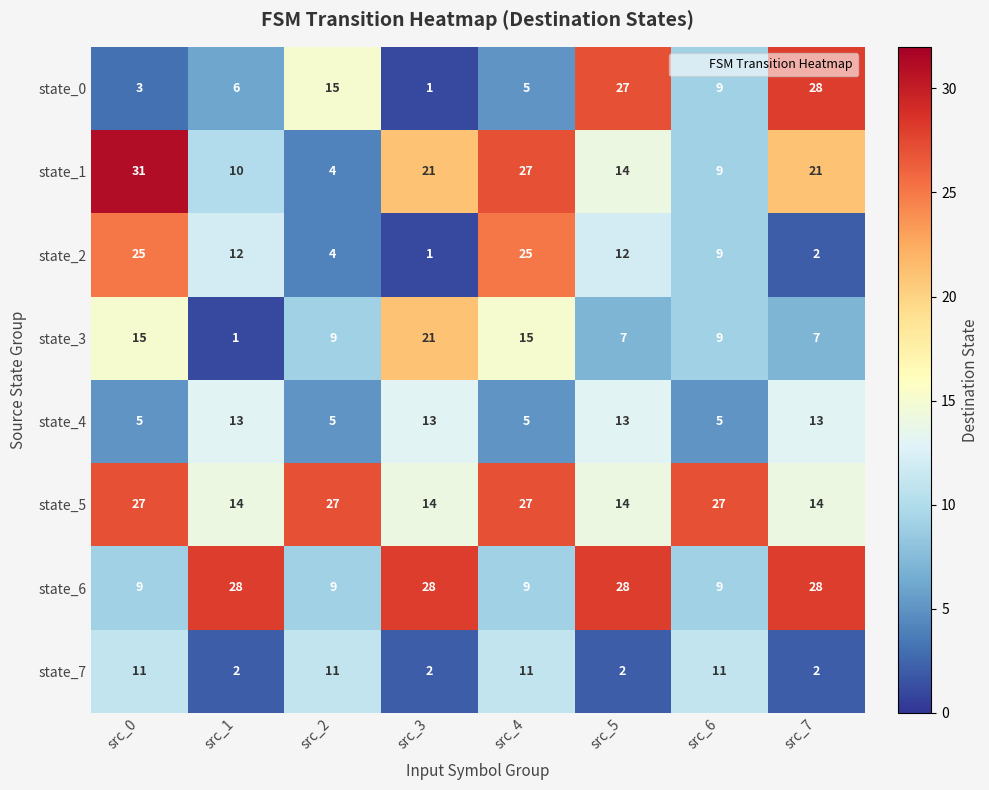

Is the value of state_6 at src_5 greater than the value of state_0 at src_6?

Yes